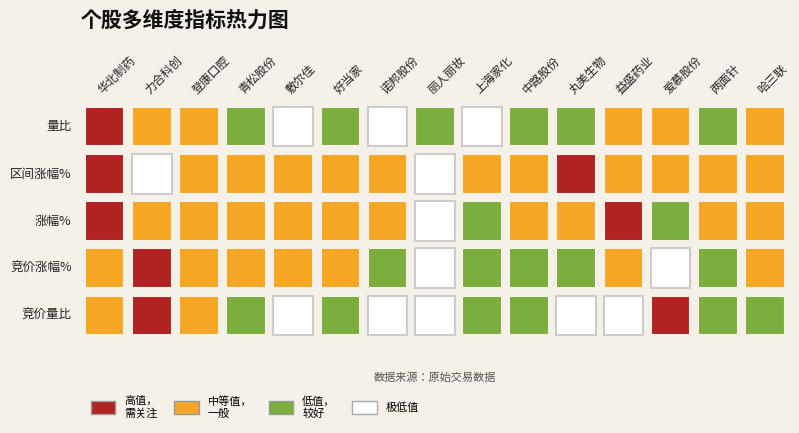

What is the difference between the 竞价量比 values at 丸美生物 and 青松股份?

1.1